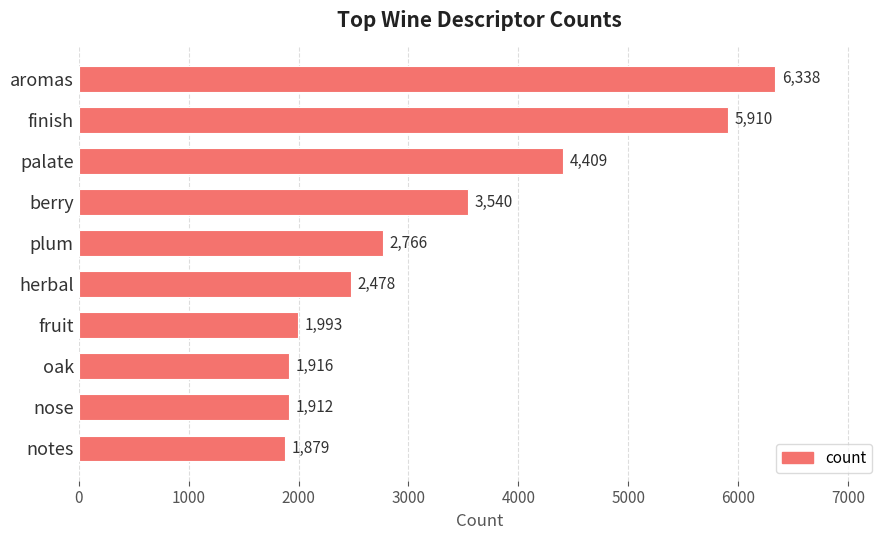

Rank the categories by value from highest to lowest.

aromas, finish, palate, berry, plum, herbal, fruit, oak, nose, notes